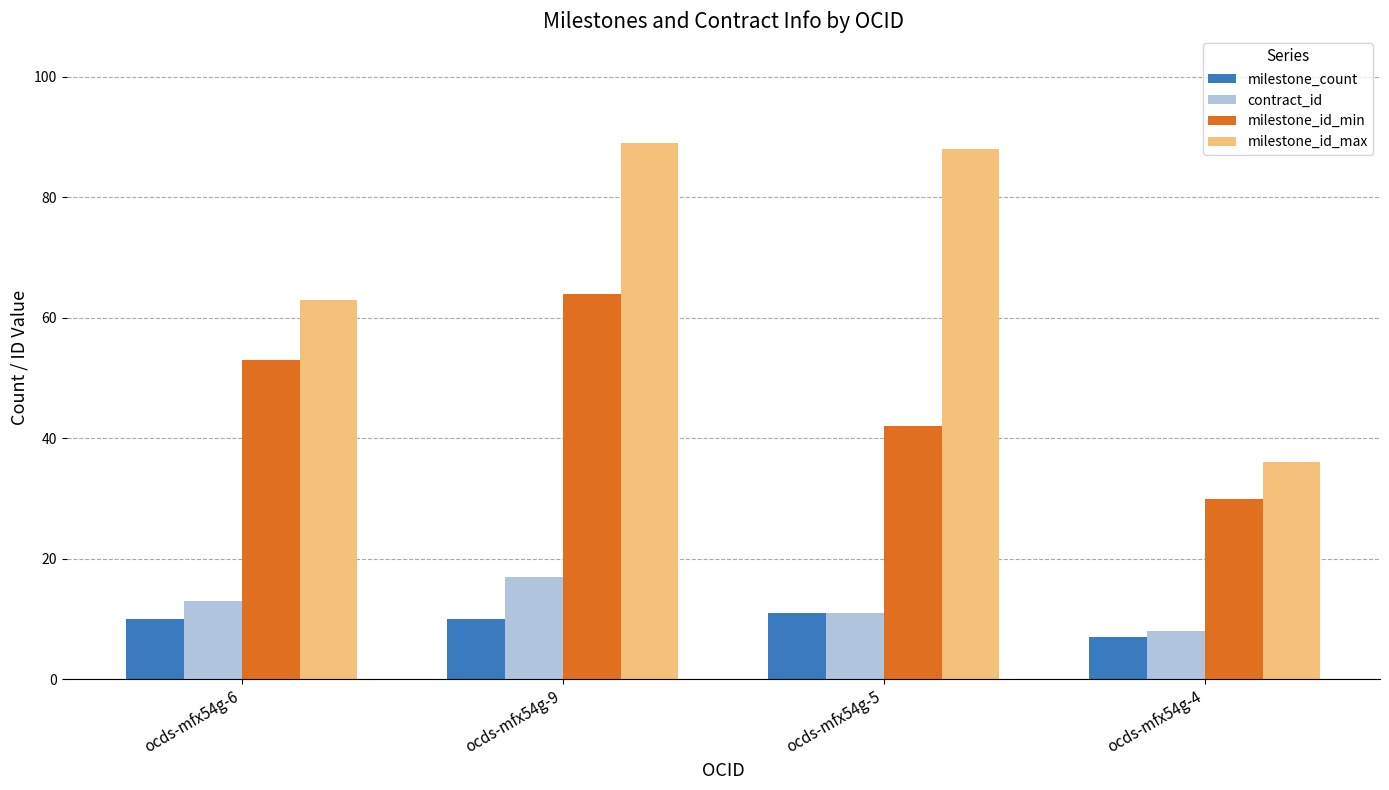

Reading left to right, transcribe all the data shown in this chart.

milestone_count: ocds-mfx54g-6=10	ocds-mfx54g-9=10	ocds-mfx54g-5=11	ocds-mfx54g-4=7
contract_id: ocds-mfx54g-6=13	ocds-mfx54g-9=17	ocds-mfx54g-5=11	ocds-mfx54g-4=8
milestone_id_min: ocds-mfx54g-6=53	ocds-mfx54g-9=64	ocds-mfx54g-5=42	ocds-mfx54g-4=30
milestone_id_max: ocds-mfx54g-6=63	ocds-mfx54g-9=89	ocds-mfx54g-5=88	ocds-mfx54g-4=36